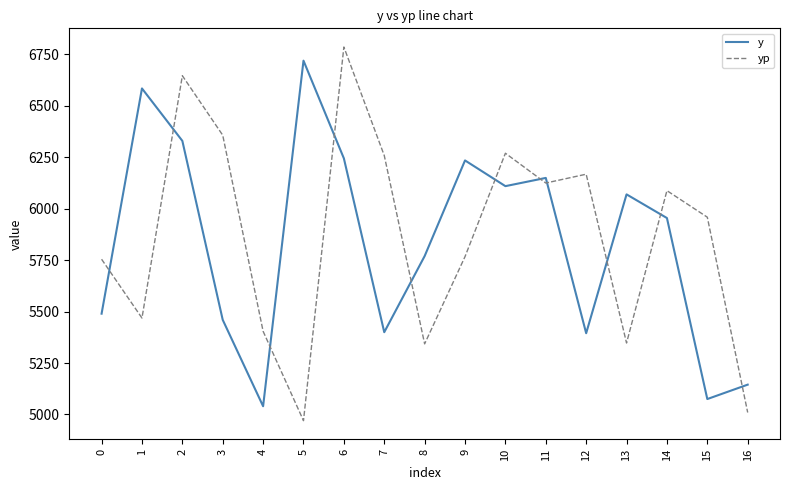

Rank the series at 7 from lowest to highest value.

y, yp